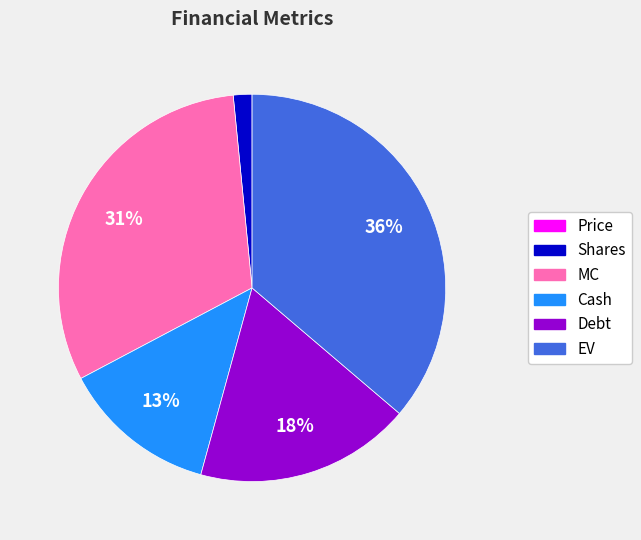

Do Debt and Cash together represent more than half of the pie?

No